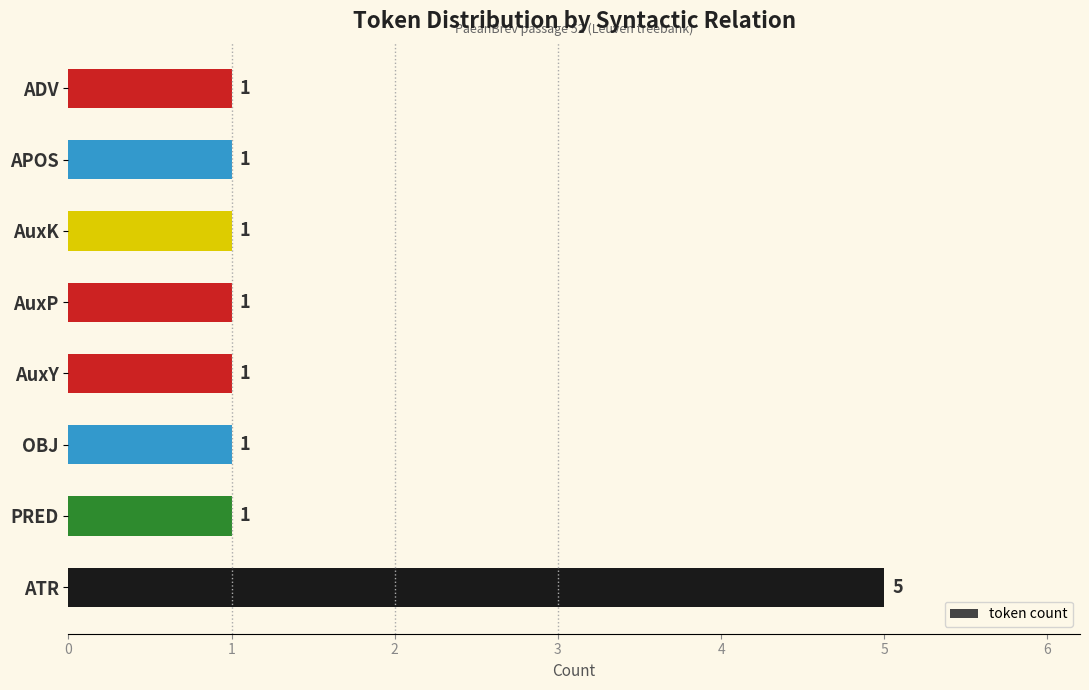

Count the values in the range 1 to 2.

7